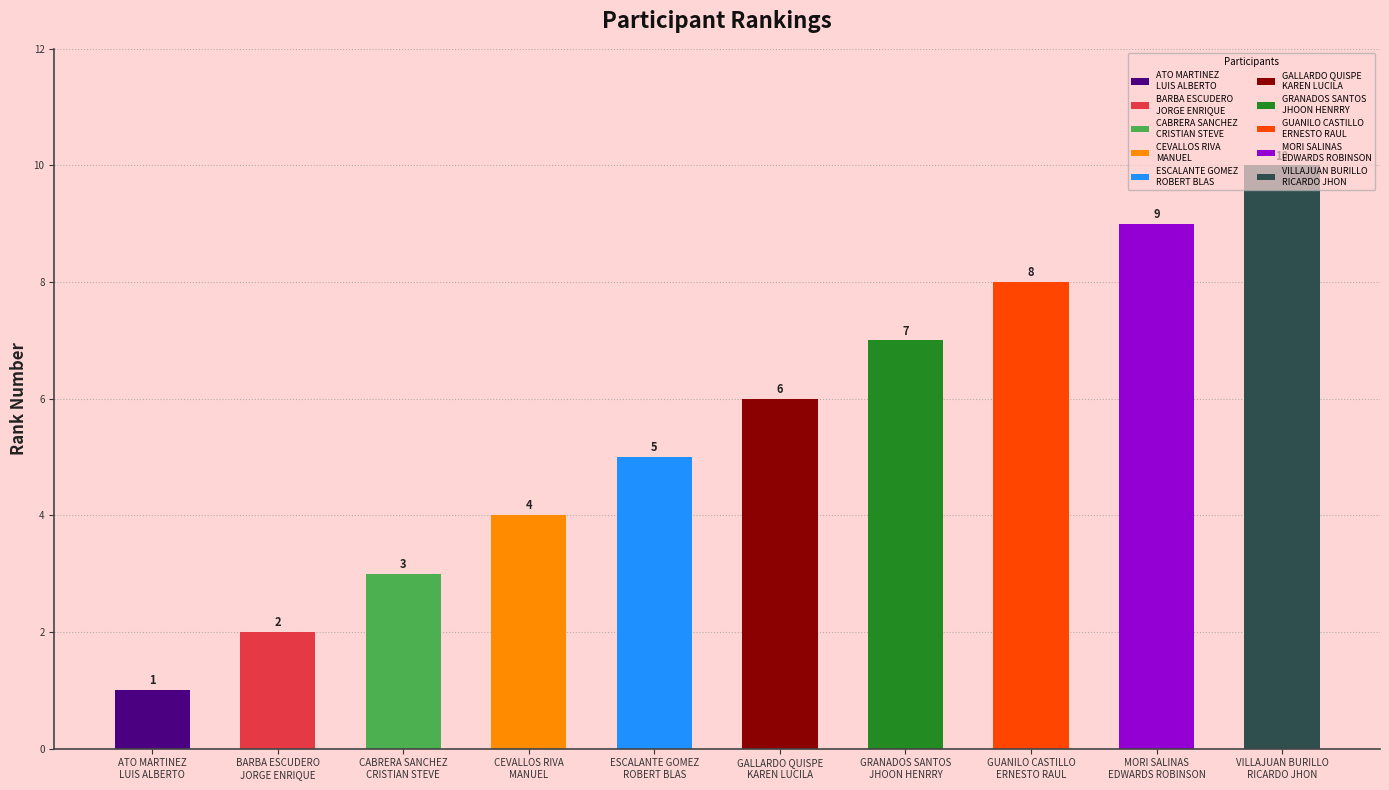

List the labels in order of value, largest first.

VILLAJUAN BURILLO
RICARDO JHON, MORI SALINAS
EDWARDS ROBINSON, GUANILO CASTILLO
ERNESTO RAUL, GRANADOS SANTOS
JHOON HENRRY, GALLARDO QUISPE
KAREN LUCILA, ESCALANTE GOMEZ
ROBERT BLAS, CEVALLOS RIVA
MANUEL, CABRERA SANCHEZ
CRISTIAN STEVE, BARBA ESCUDERO
JORGE ENRIQUE, ATO MARTINEZ
LUIS ALBERTO